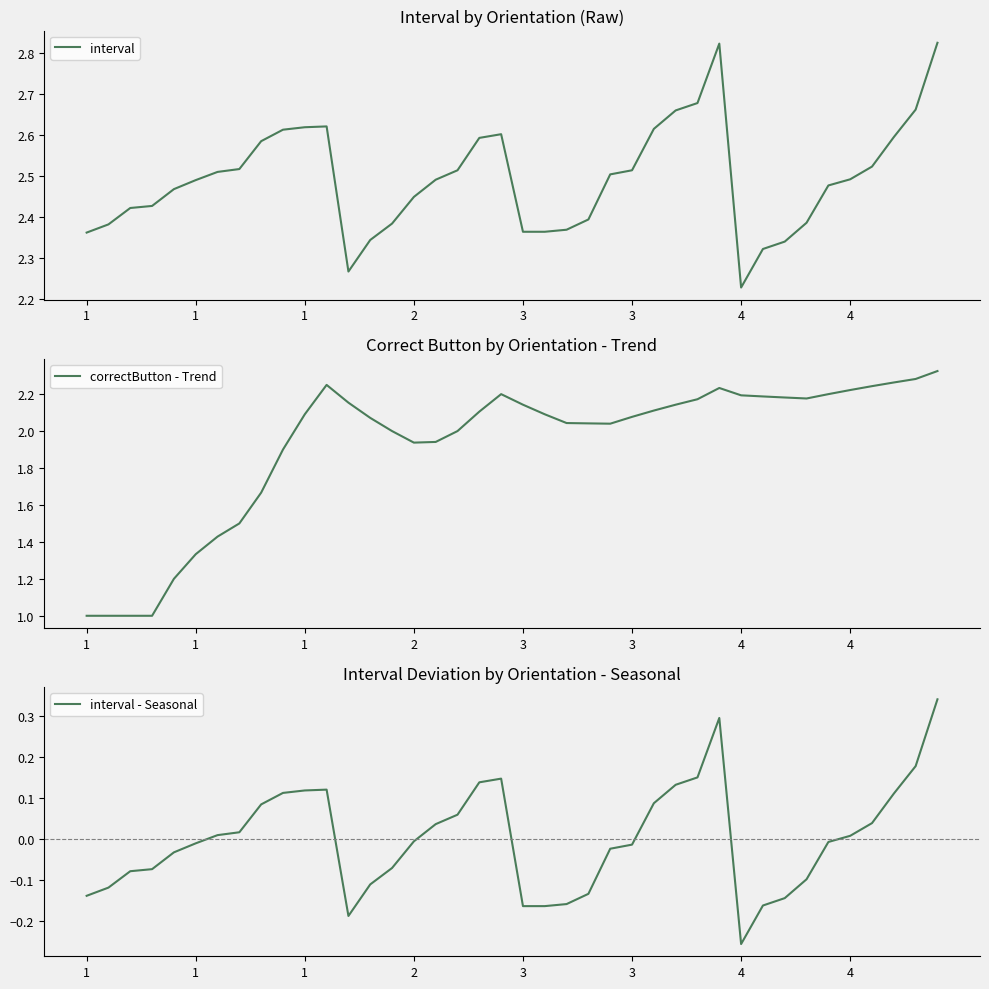

How many interior local peaks does the interval - Seasonal series have?

3